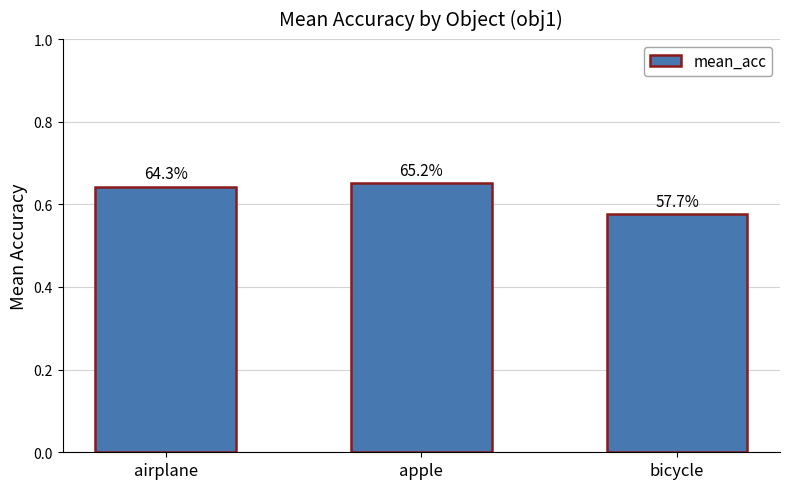

Reading left to right, extract all data points from this chart.

0.6	0.7	0.6